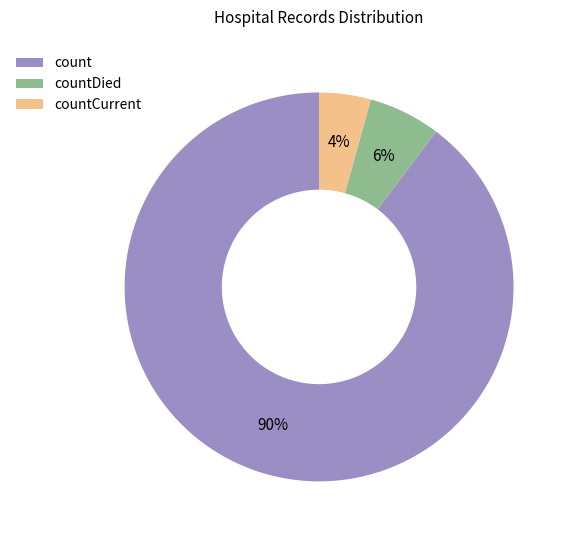

True or false: countCurrent accounts for 4% of the total.

True